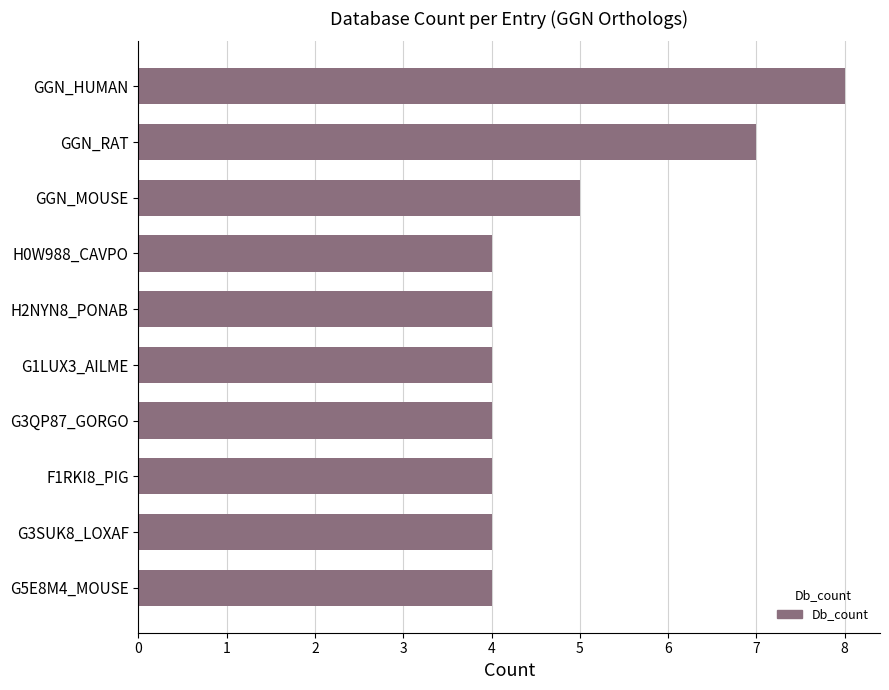

What is the smallest value displayed?

4